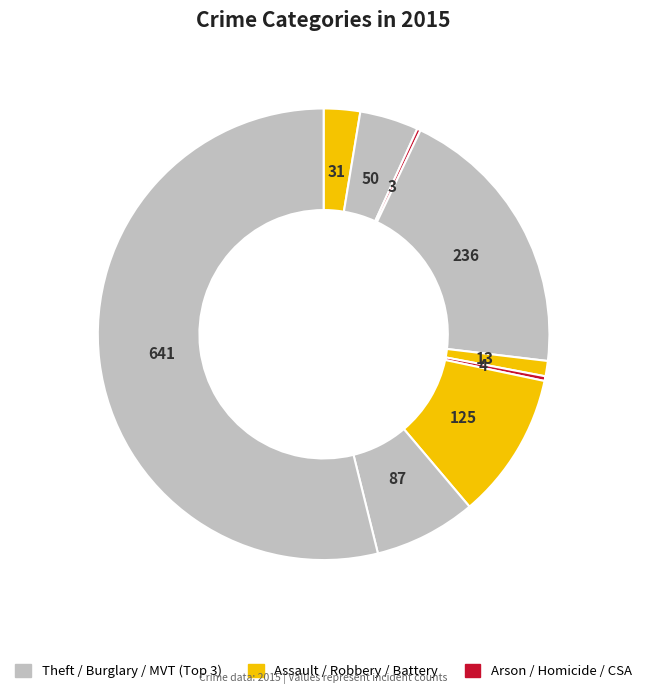

What is the smallest slice in the pie chart?

Arson